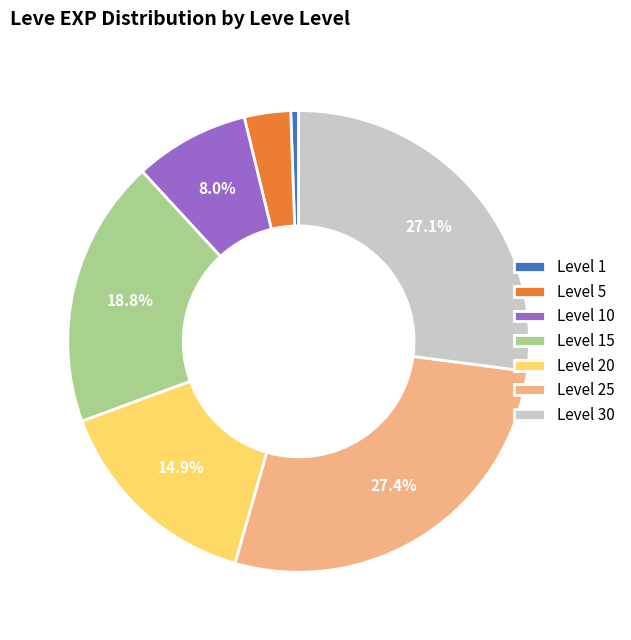

Is the sum of Level 1 and Level 5 greater than half?

No